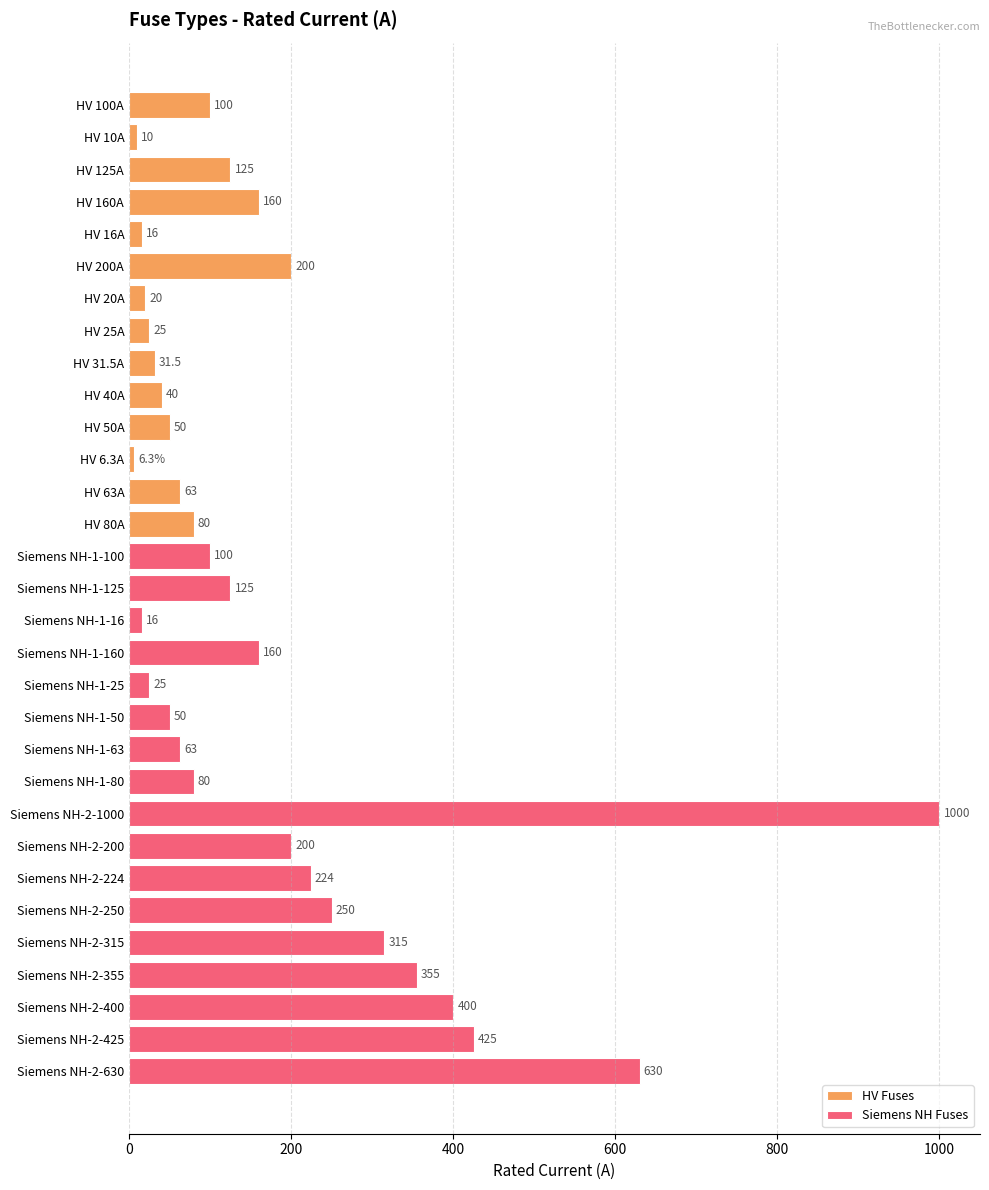

What value does the HV Fuses series have at HV 125A?

125.0